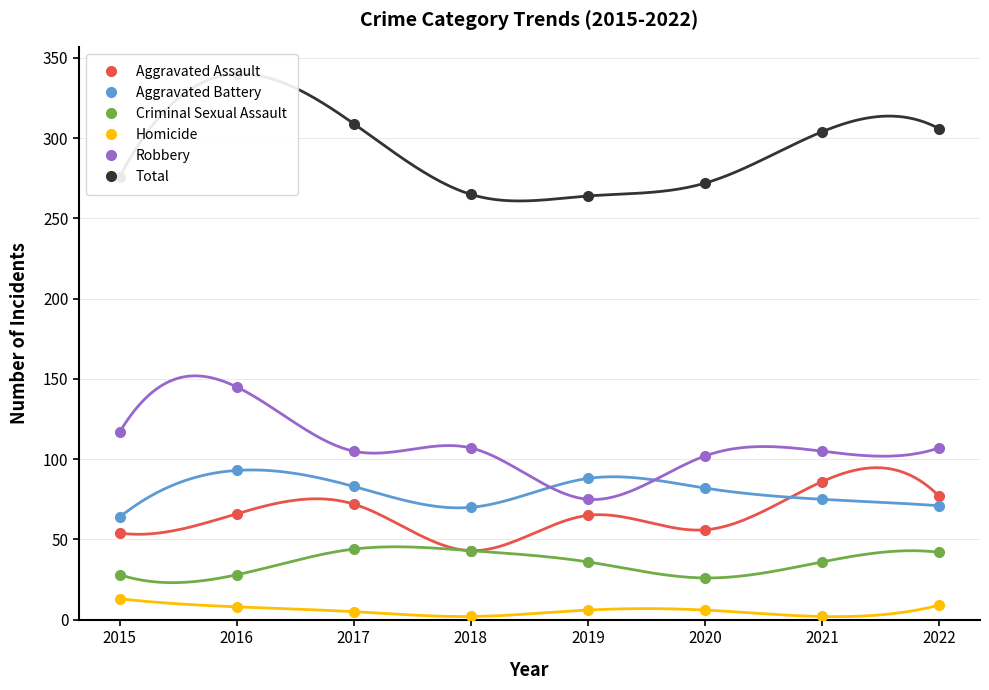

What is the average value of the Homicide series?

6